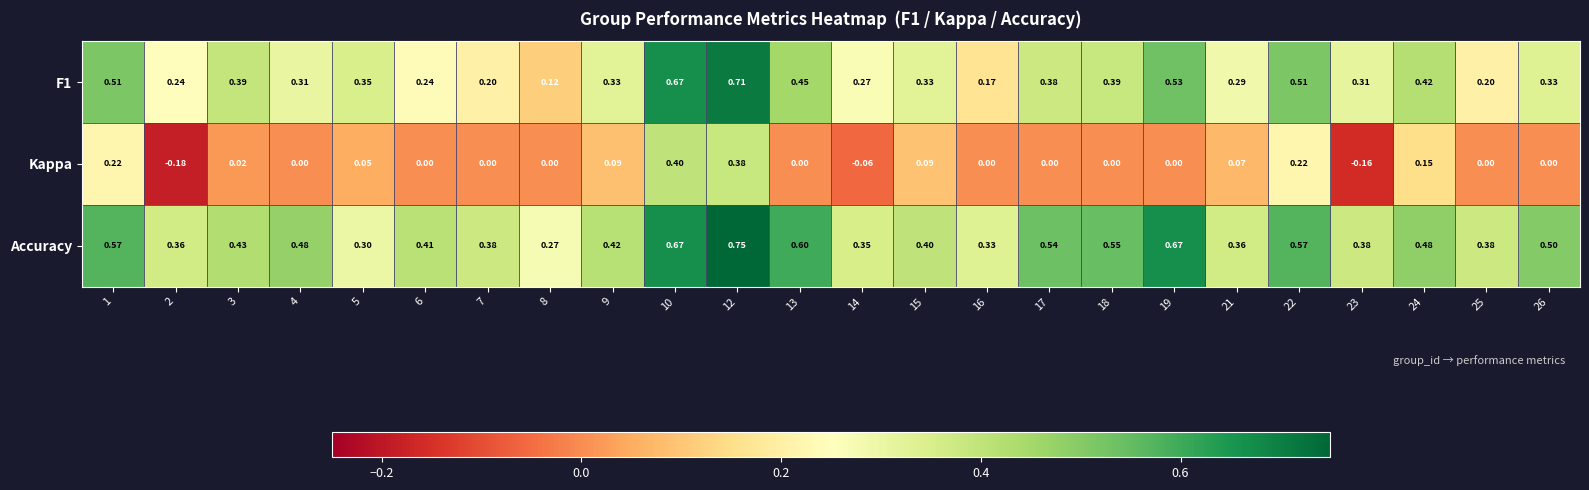

Which series has the largest total across all categories?

Accuracy